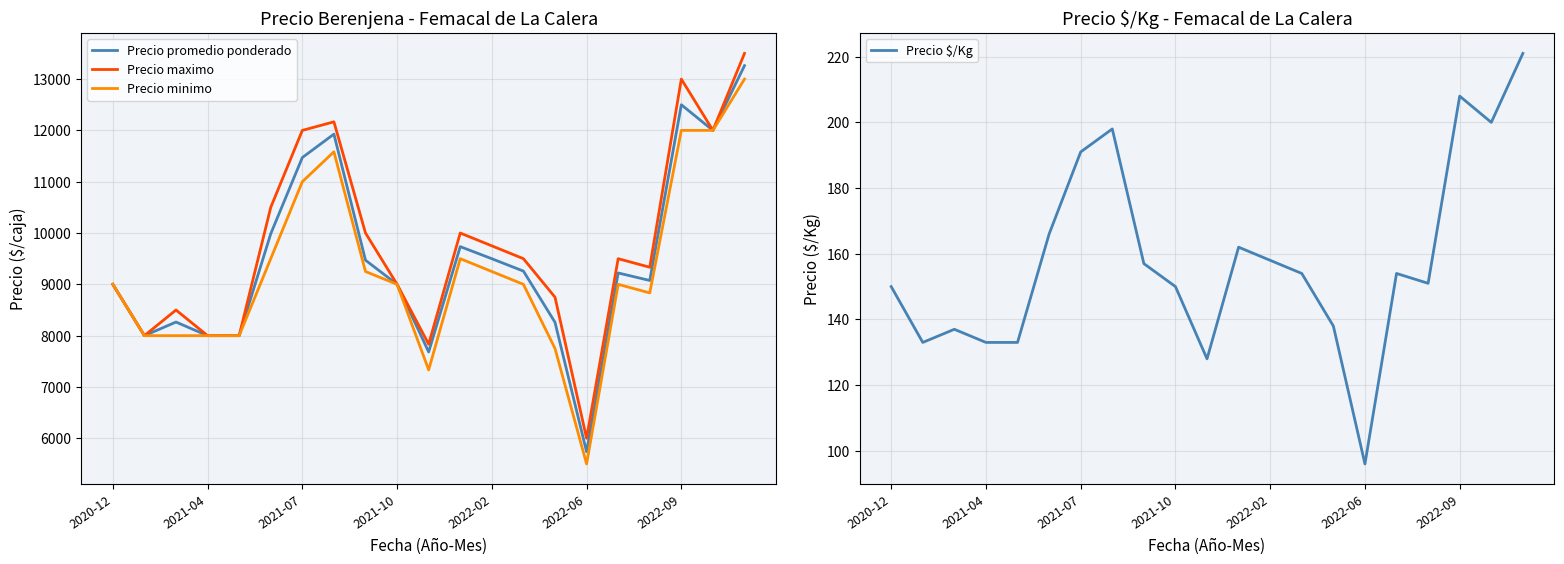

At which label does Precio minimo reach its minimum?

2022-06